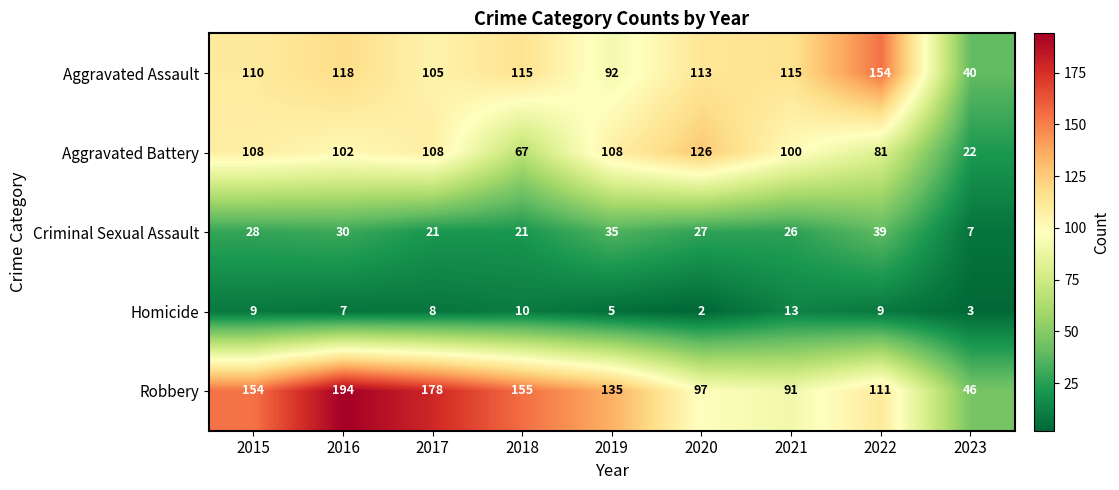

What is the greatest value displayed?

194